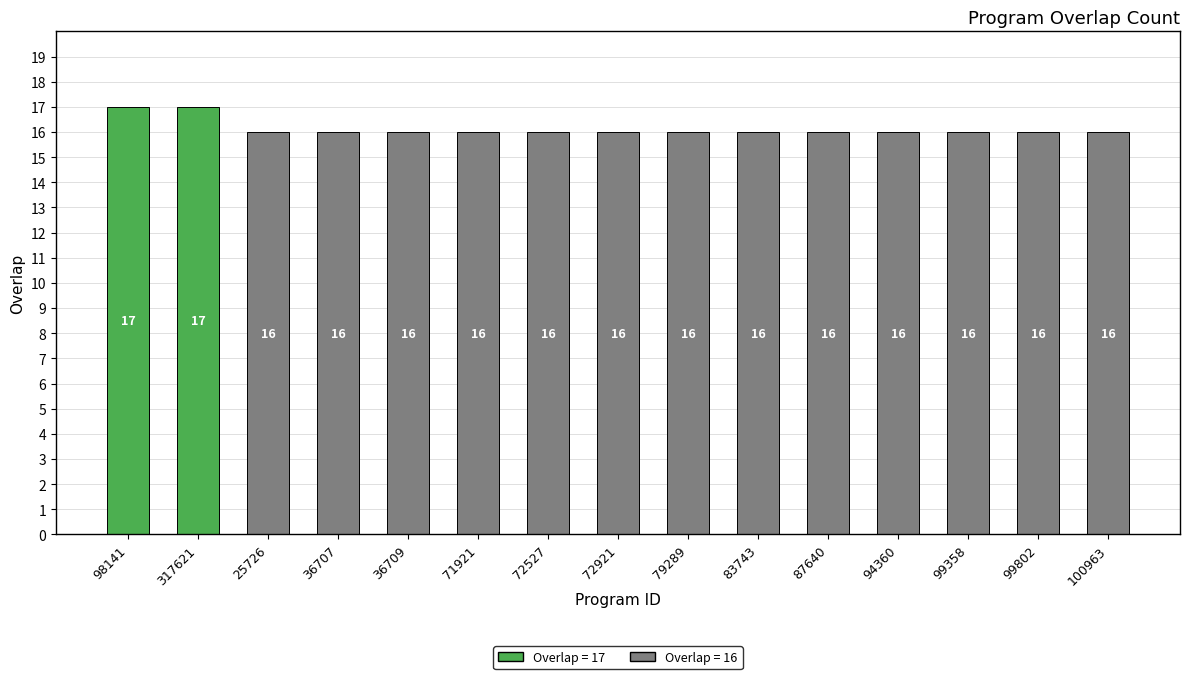

What value does the data have at 36709?

16